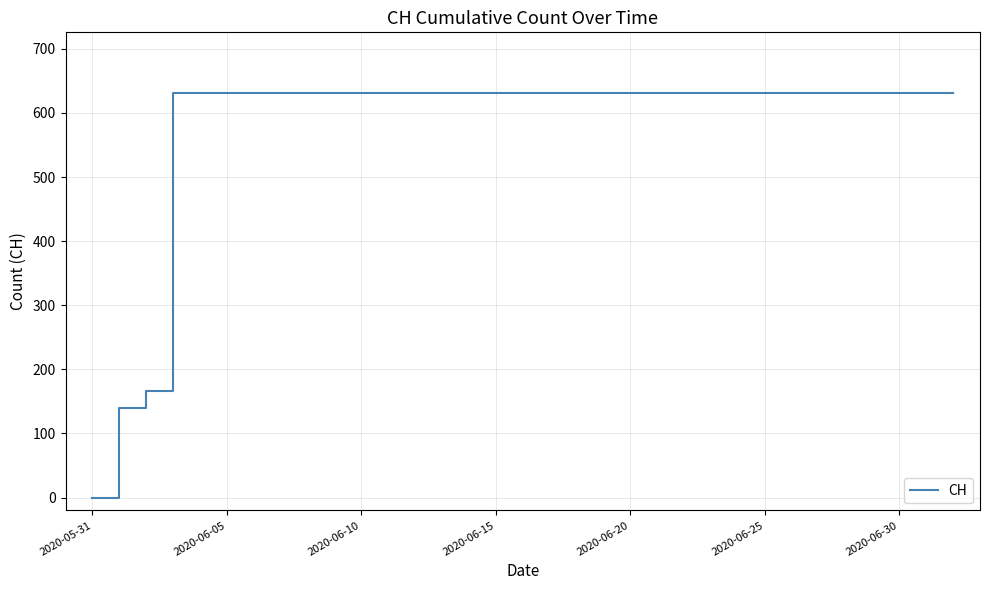

Does the chart have visible grid lines?

Yes